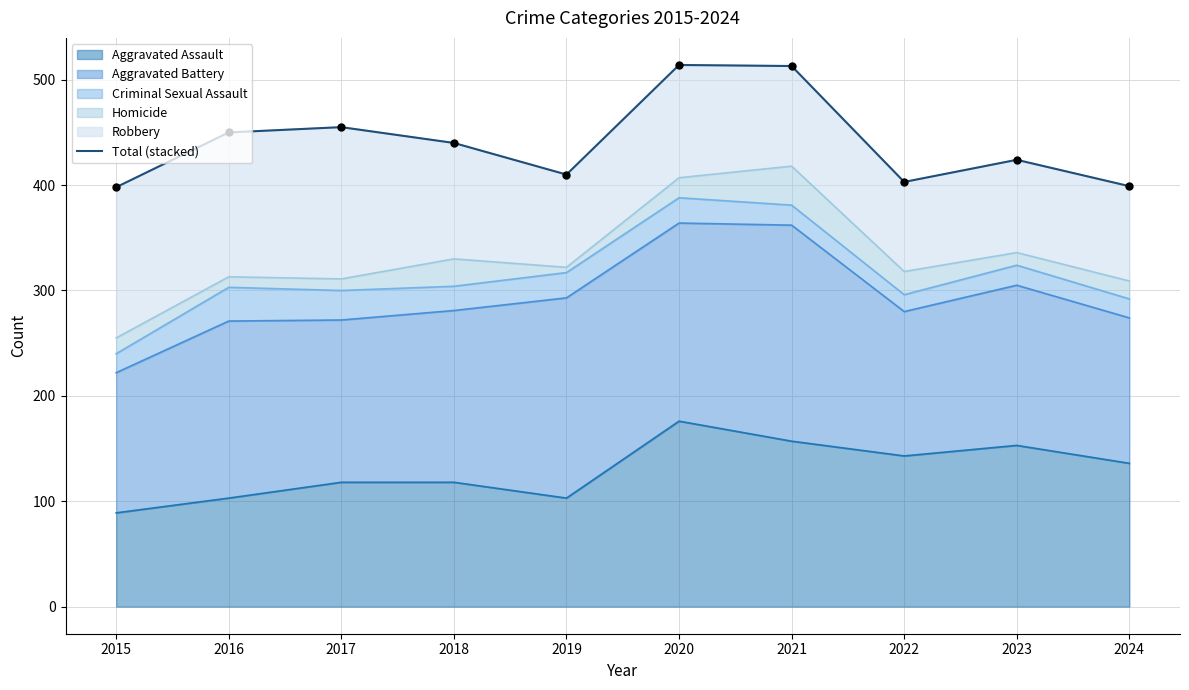

Which has a higher value, 2016 or 2023?

2016